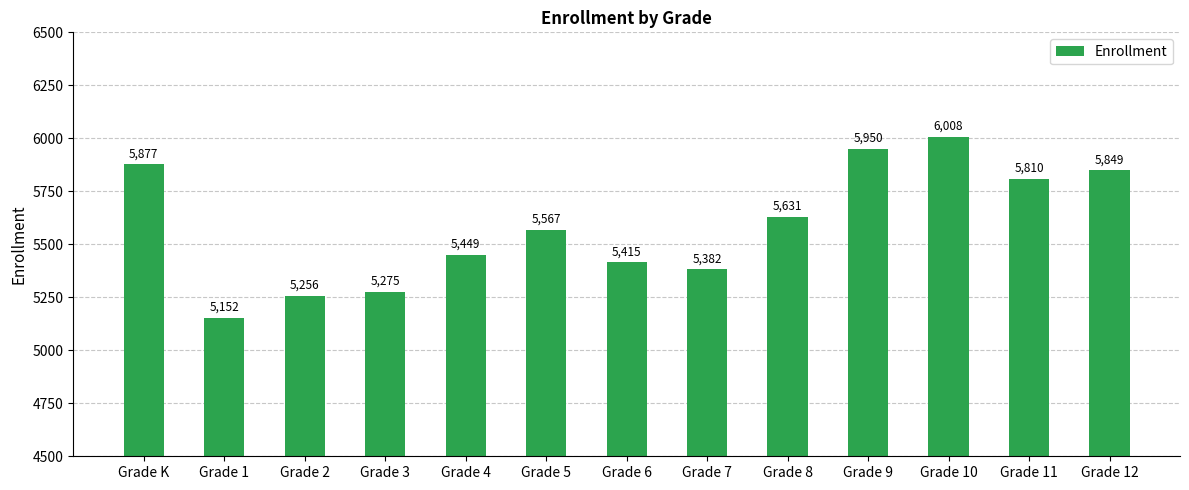

Count the number of categories in the chart.

13